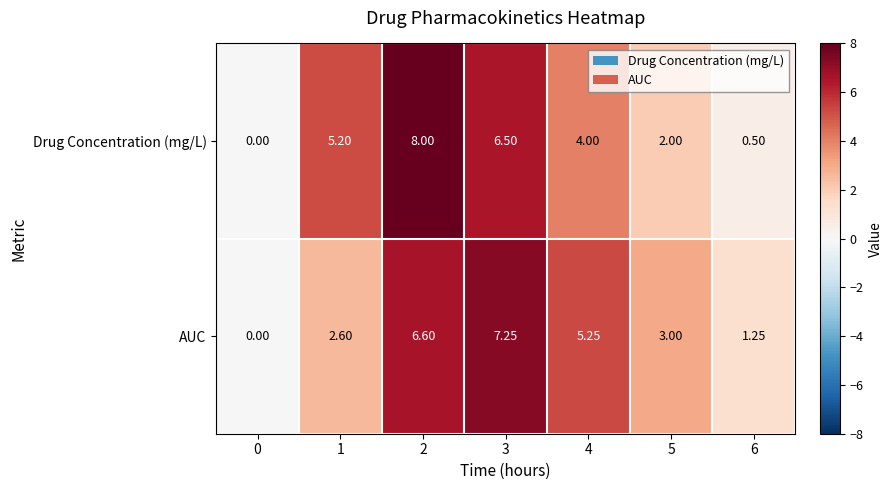

List the series in order of their peak value, highest first.

Drug Concentration (mg/L), AUC